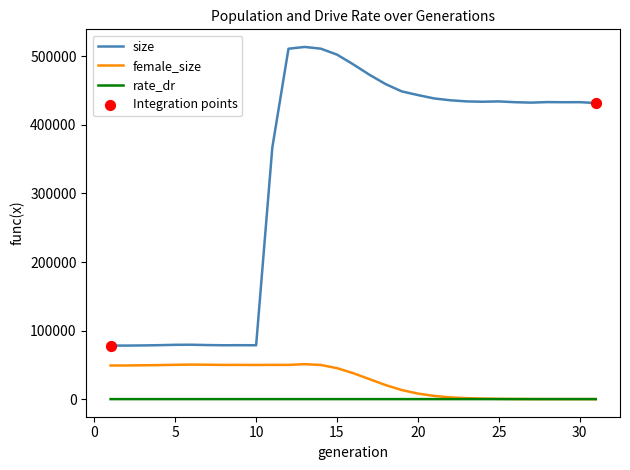

Which series has the largest total across all categories?

size